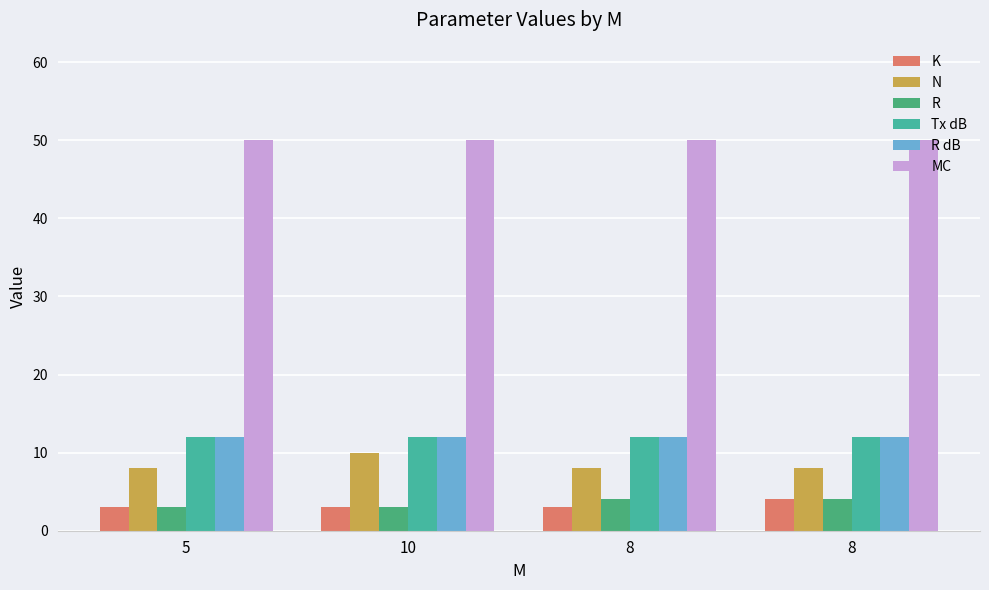

At which category is the sum across all series the highest?

10